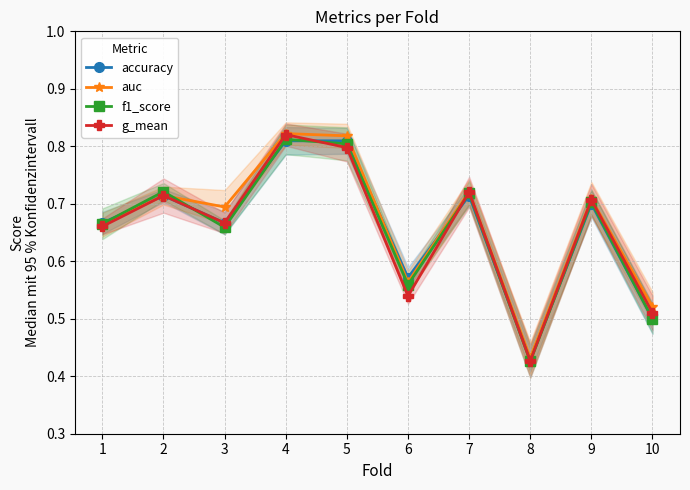

Which series has the largest total across all categories?

auc